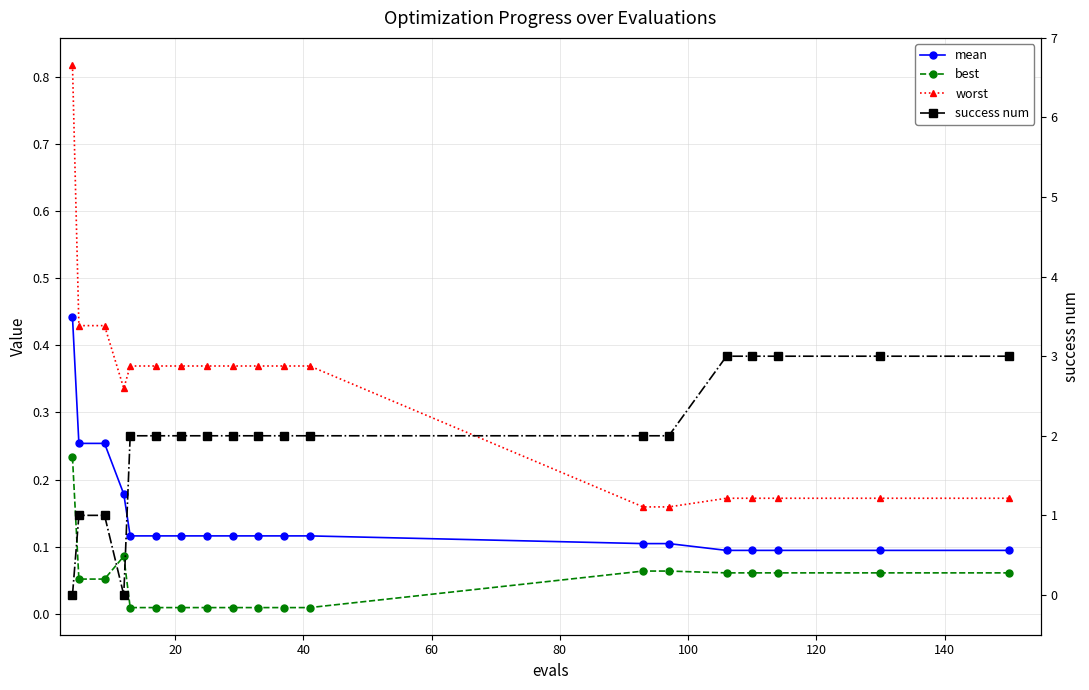

How many lines are shown in the chart?

4